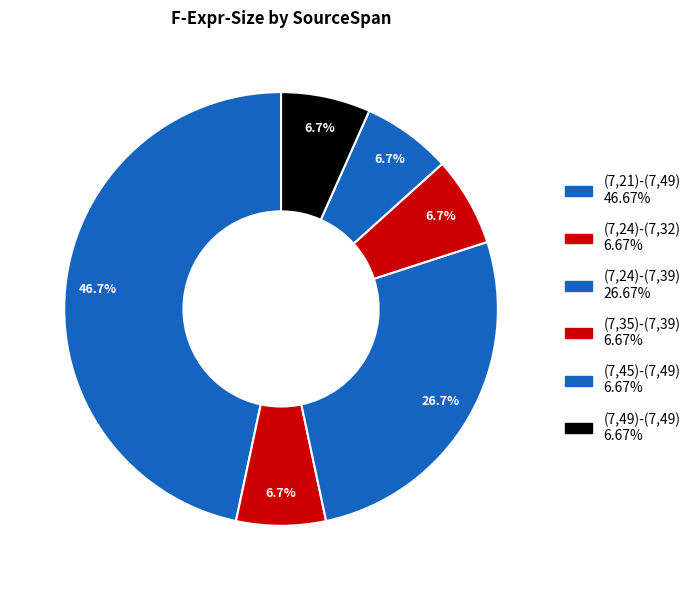

What percentage do (7,35)-(7,39) and (7,21)-(7,49) together represent?

53.3%